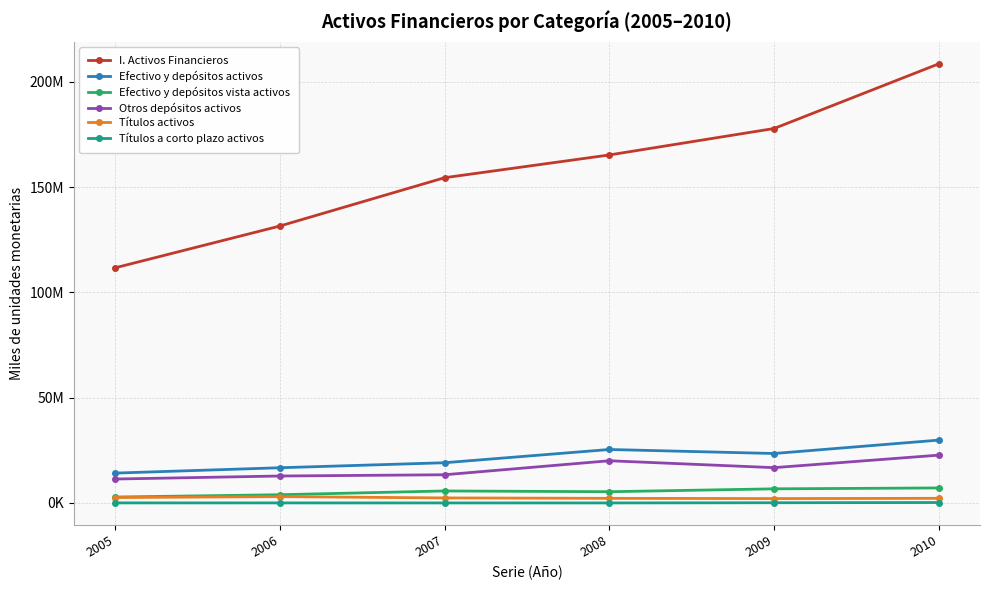

Does the chart have visible grid lines?

Yes